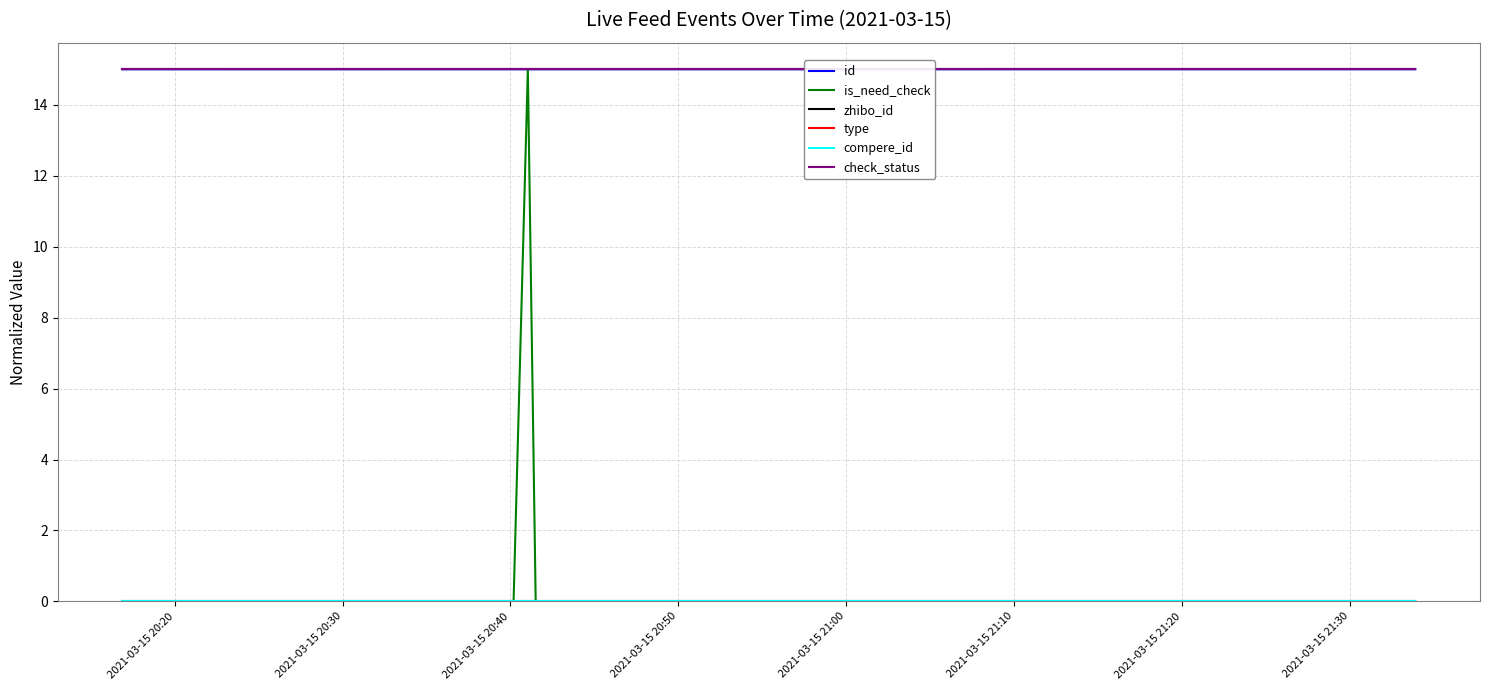

Rank the series at 2021-03-15 21:30 from highest to lowest value.

zhibo_id, check_status, id, is_need_check, type, compere_id